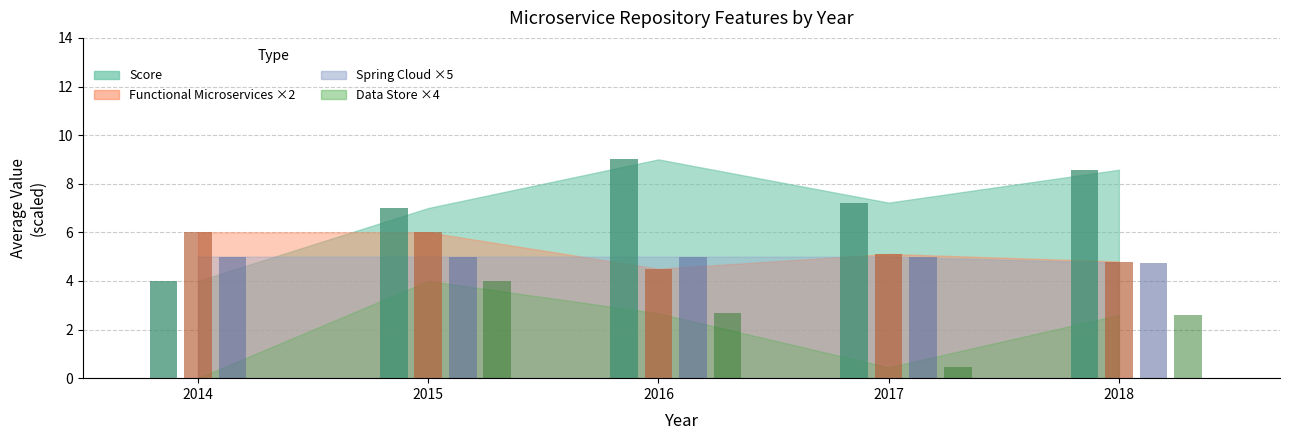

Where is Data Store nearest to the value 0?

2014